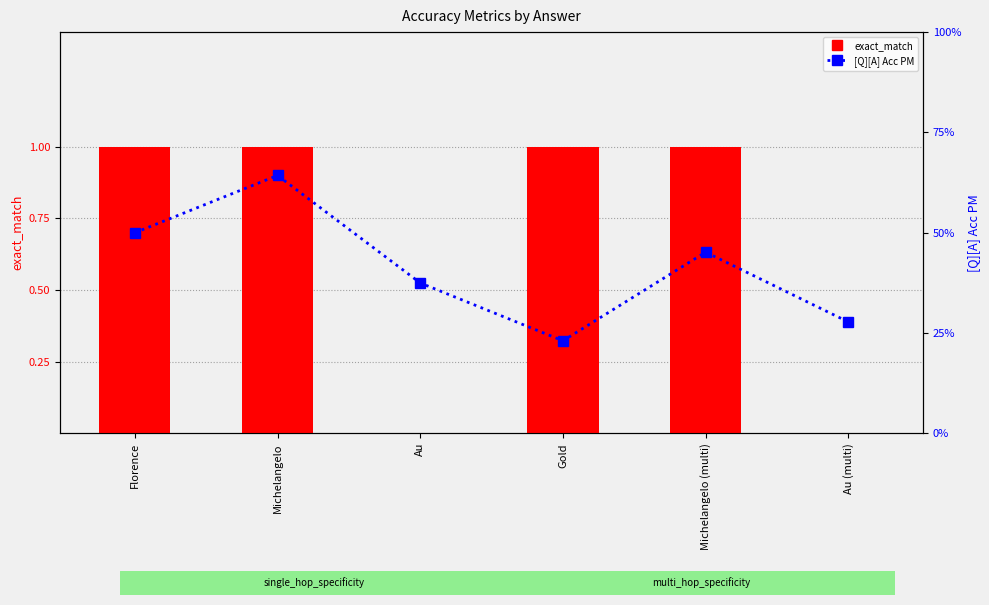

What is the label of the 2nd bar from the right?

Michelangelo (multi)